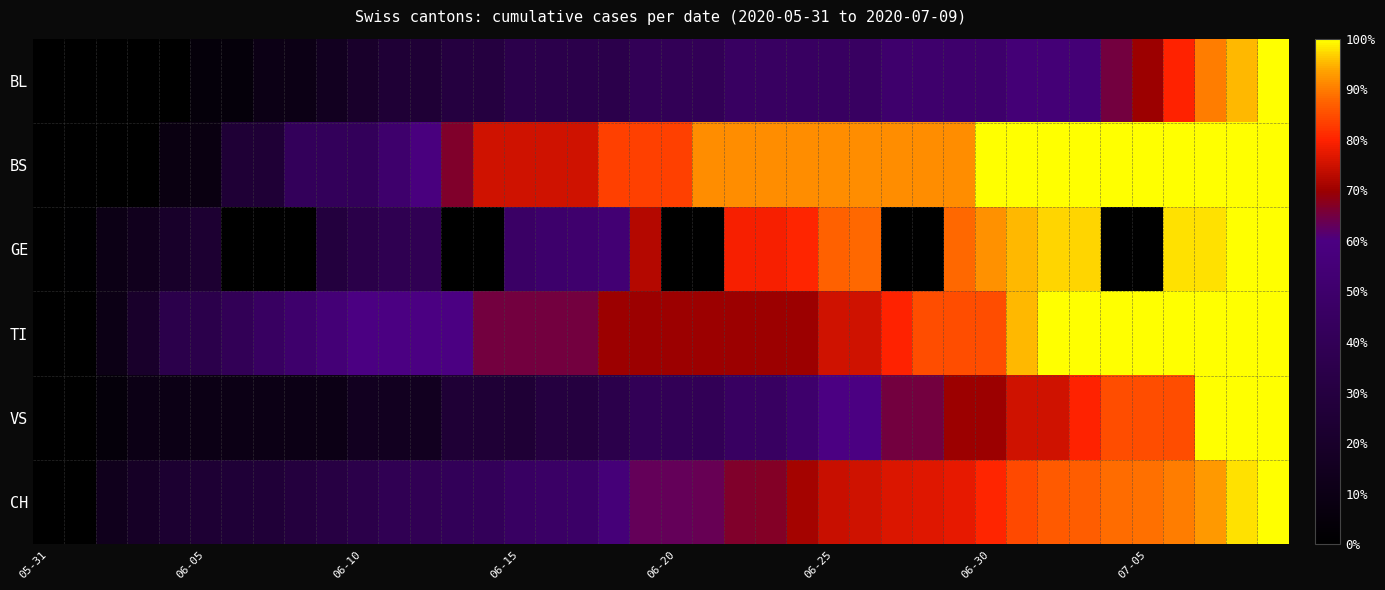

Reading left to right, transcribe all the data shown in this chart.

BL: 0.0	0.0	0.0	0.0	0.0	0.1	0.1	0.1	0.1	0.1	0.2	0.2	0.2	0.3	0.3	0.3	0.3	0.3	0.3	0.4	0.4	0.4	0.5	0.5	0.5	0.5	0.5	0.5	0.5	0.5	0.5	0.6	0.6	0.6	0.7	0.7	0.8	0.9	0.9	1.0
BS: 0.0	0.0	0.0	0.0	0.1	0.1	0.2	0.2	0.4	0.4	0.4	0.5	0.6	0.7	0.8	0.8	0.8	0.8	0.8	0.8	0.8	0.9	0.9	0.9	0.9	0.9	0.9	0.9	0.9	0.9	1.0	1.0	1.0	1.0	1.0	1.0	1.0	1.0	1.0	1.0
GE: 0.0	0.0	0.1	0.1	0.2	0.2	0.0	0.0	0.0	0.3	0.3	0.4	0.4	0.0	0.0	0.5	0.5	0.5	0.5	0.7	0.0	0.0	0.8	0.8	0.8	0.9	0.9	0.0	0.0	0.9	0.9	1.0	1.0	1.0	0.0	0.0	1.0	1.0	1.0	1.0
TI: 0.0	0.0	0.1	0.2	0.3	0.3	0.4	0.5	0.5	0.6	0.6	0.6	0.6	0.6	0.7	0.7	0.7	0.7	0.7	0.7	0.7	0.7	0.7	0.7	0.7	0.8	0.8	0.8	0.8	0.8	0.8	0.9	1.0	1.0	1.0	1.0	1.0	1.0	1.0	1.0
VS: 0.0	0.0	0.1	0.1	0.1	0.1	0.1	0.1	0.1	0.1	0.1	0.1	0.1	0.2	0.2	0.2	0.3	0.3	0.3	0.4	0.4	0.4	0.5	0.5	0.5	0.6	0.6	0.7	0.7	0.7	0.7	0.8	0.8	0.8	0.8	0.8	0.8	1.0	1.0	1.0
CH: 0.0	0.0	0.1	0.2	0.2	0.2	0.3	0.3	0.3	0.3	0.3	0.4	0.4	0.4	0.4	0.5	0.5	0.5	0.6	0.6	0.6	0.6	0.7	0.7	0.7	0.7	0.8	0.8	0.8	0.8	0.8	0.8	0.9	0.9	0.9	0.9	0.9	0.9	1.0	1.0